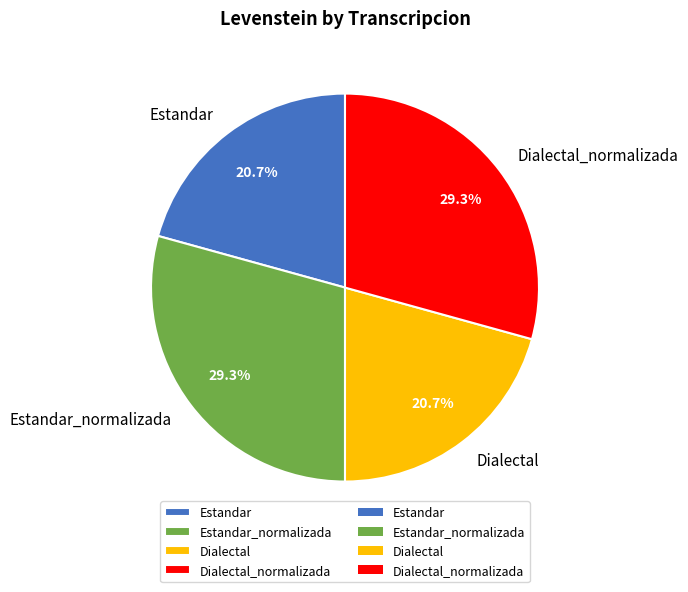

Count the number of slices in the pie.

4